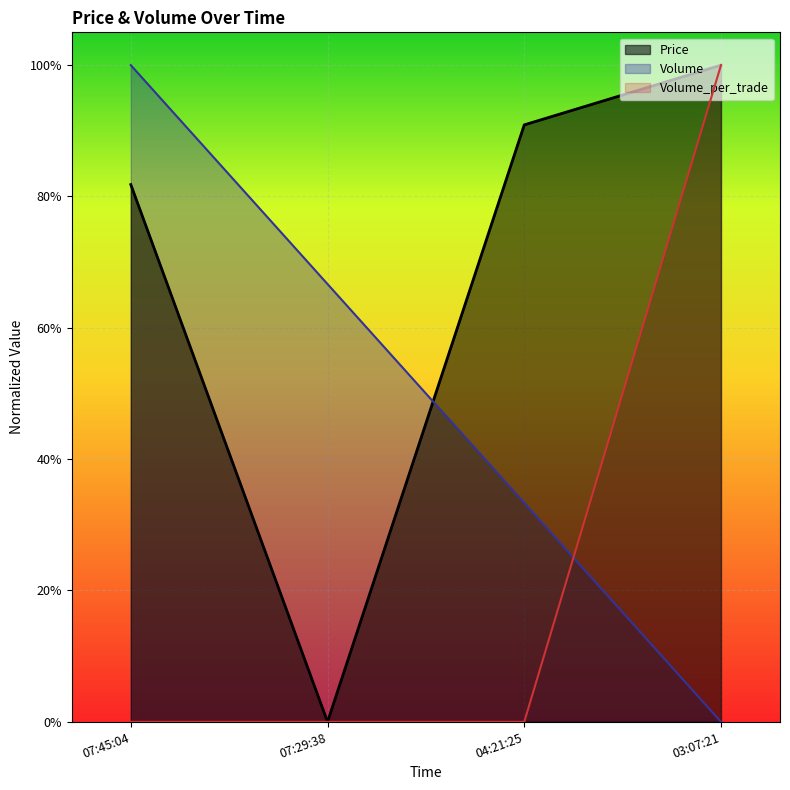

Reading left to right, list all the values displayed in this chart.

Price: 0.8	0.0	0.9	1.0
Volume: 1.0	0.7	0.3	0.0
Volume_per_trade: 0.0	0.0	0.0	1.0